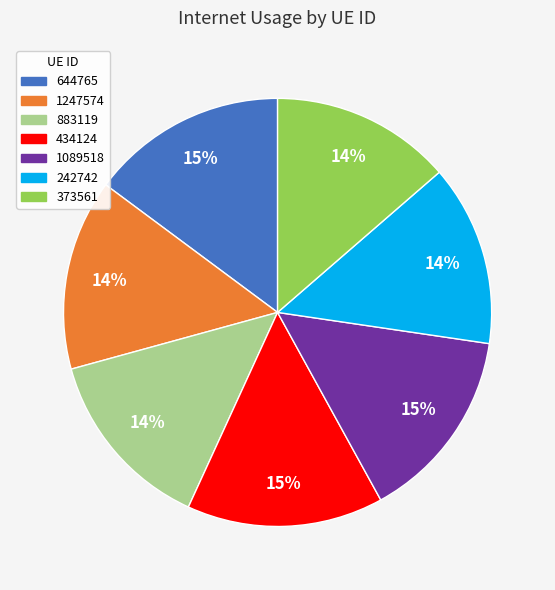

What percentage is the 883119 slice, to the nearest percent?

14%